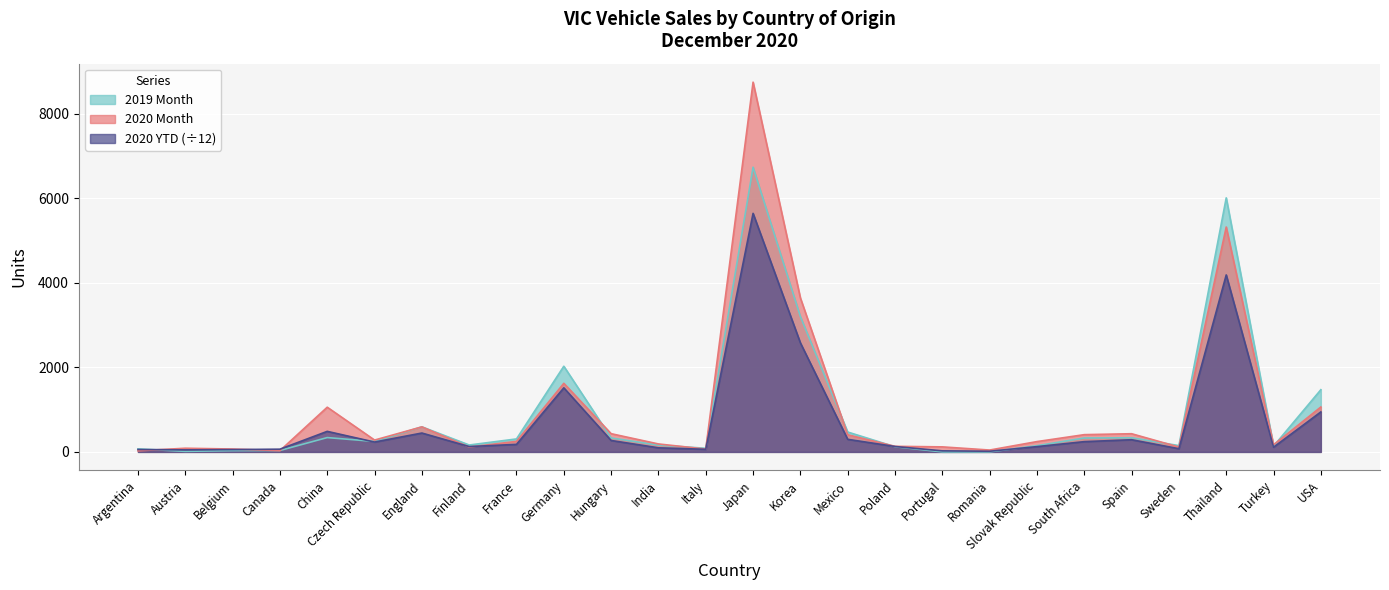

Which series has the largest range (max minus min)?

2020 Month